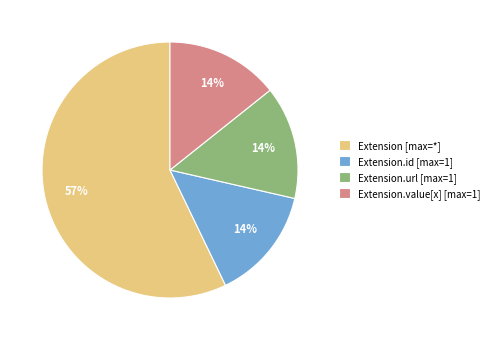

Which category has the biggest portion of the pie?

Extension [max=*]